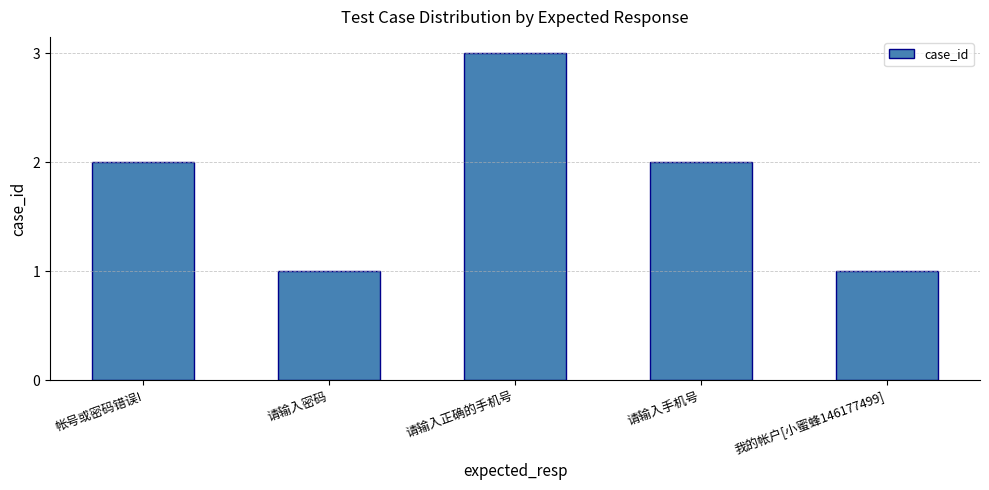

What is the change in value from 帐号或密码错误! to 请输入正确的手机号?

+1